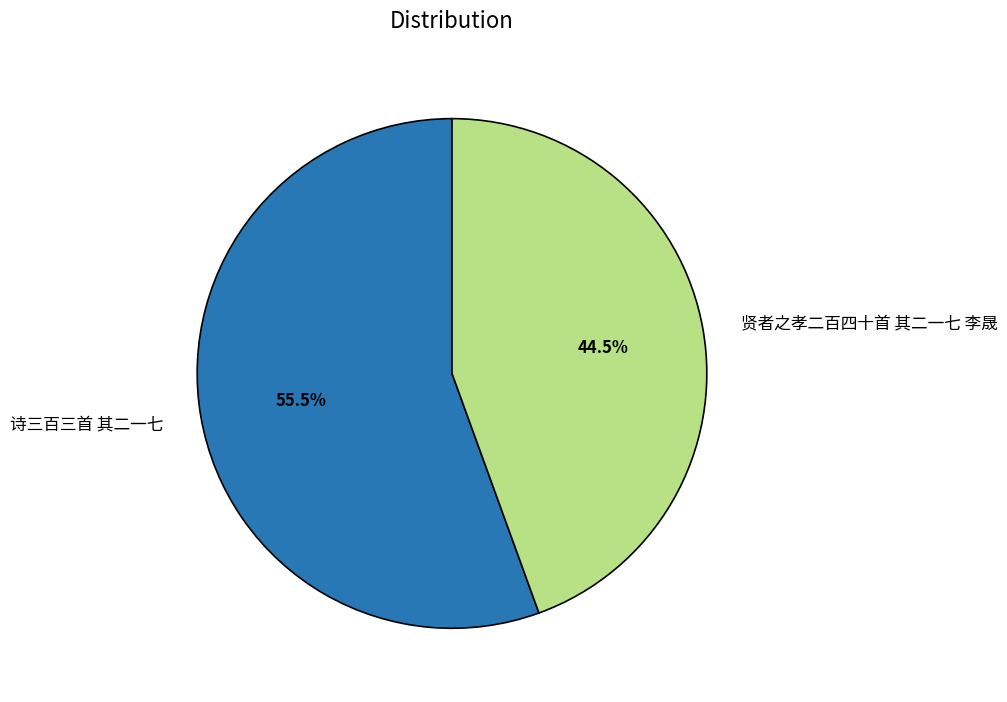

How many segments does this pie chart have?

2